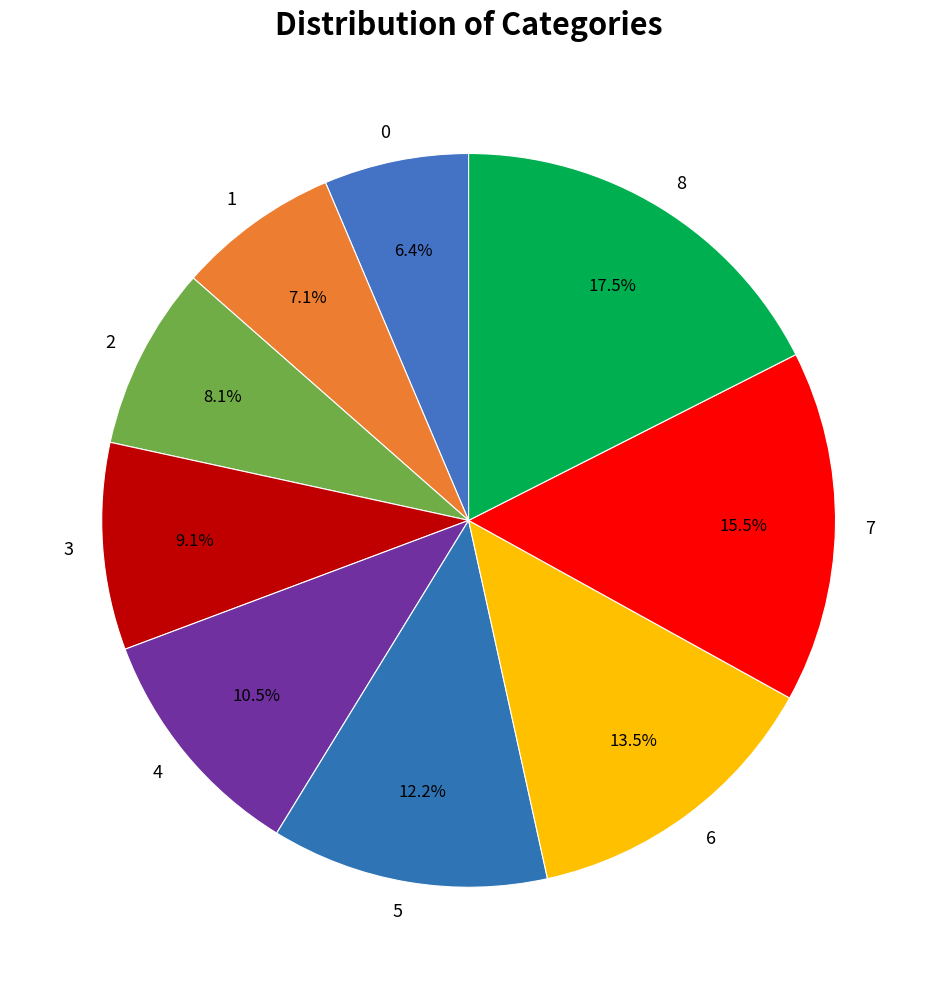

To the nearest percent, what is the difference between the largest and smallest slice percentages?

11%